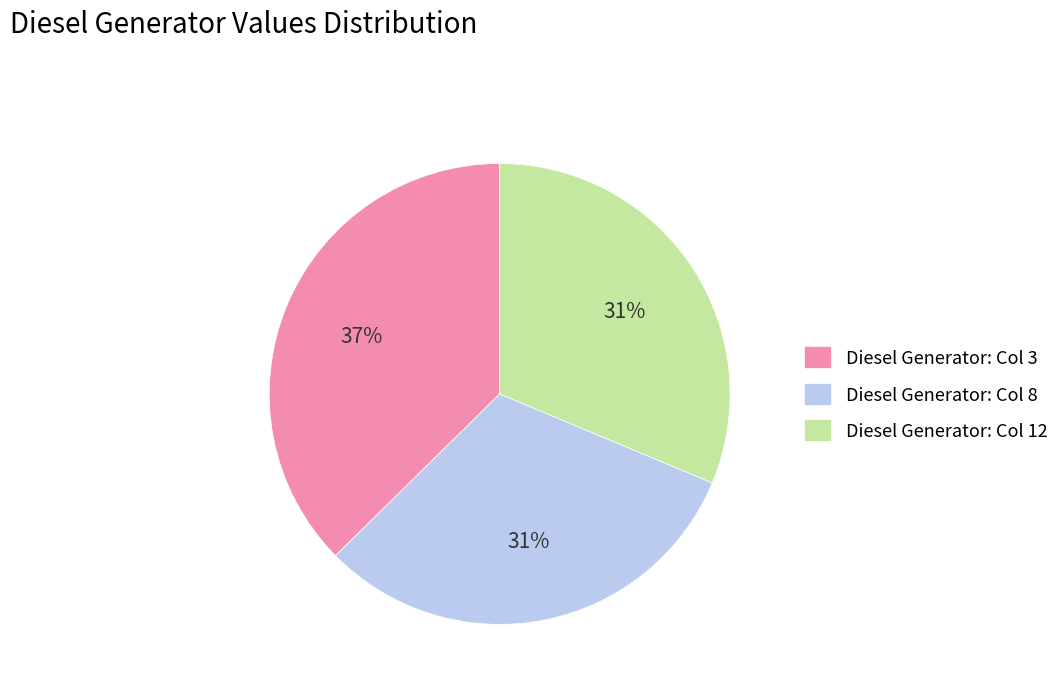

To the nearest percent, what is the combined percentage of Diesel Generator: Col 12 and Diesel Generator: Col 3?

69%